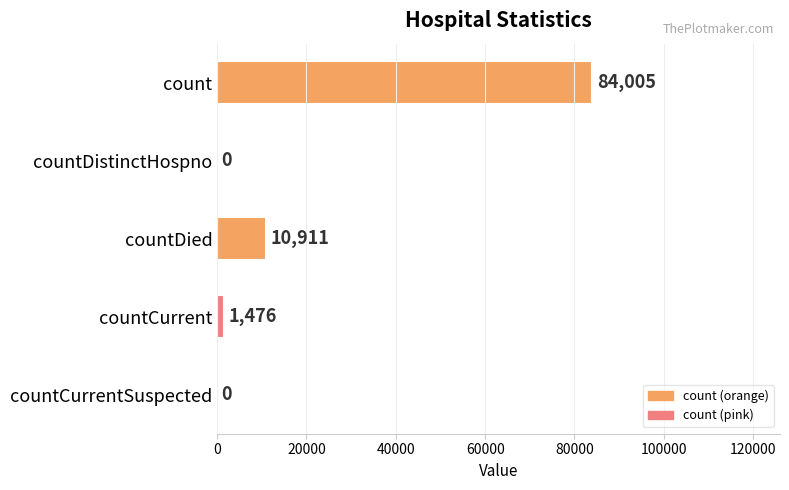

Which has a higher value, count or countCurrent?

count